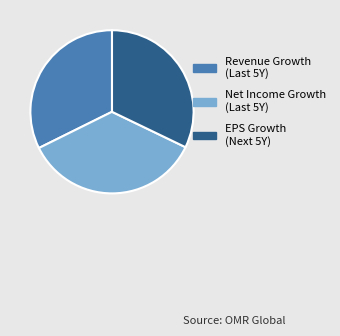

Is it true that EPS Growth (Next 5Y) is 19% of the pie?

False